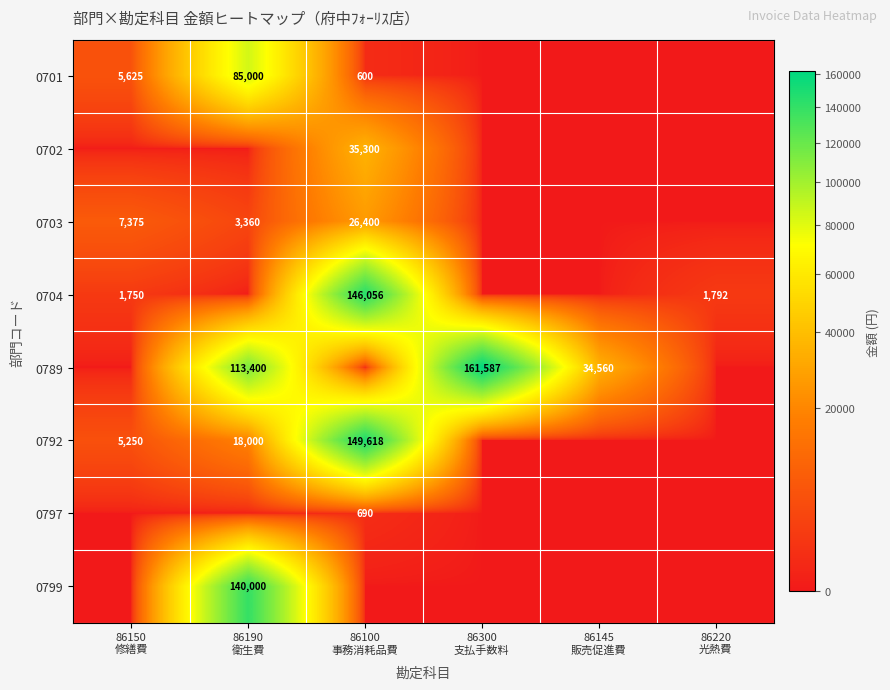

What is the sum of all 0702 values?

35300